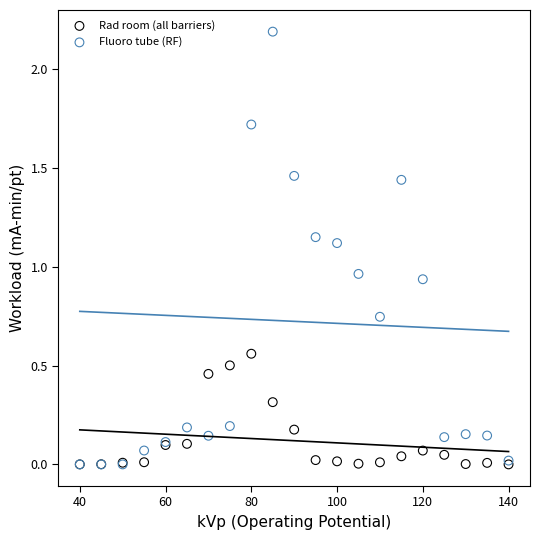

Which series contains the highest Y value?

Fluoro tube (RF)